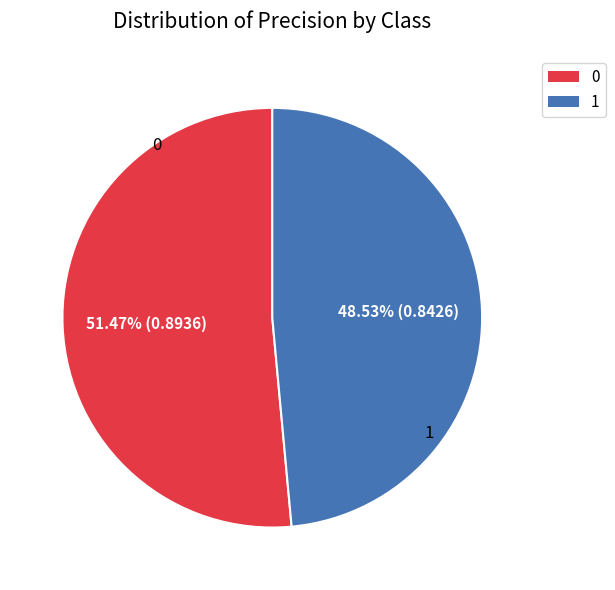

Count the number of slices in the pie.

2